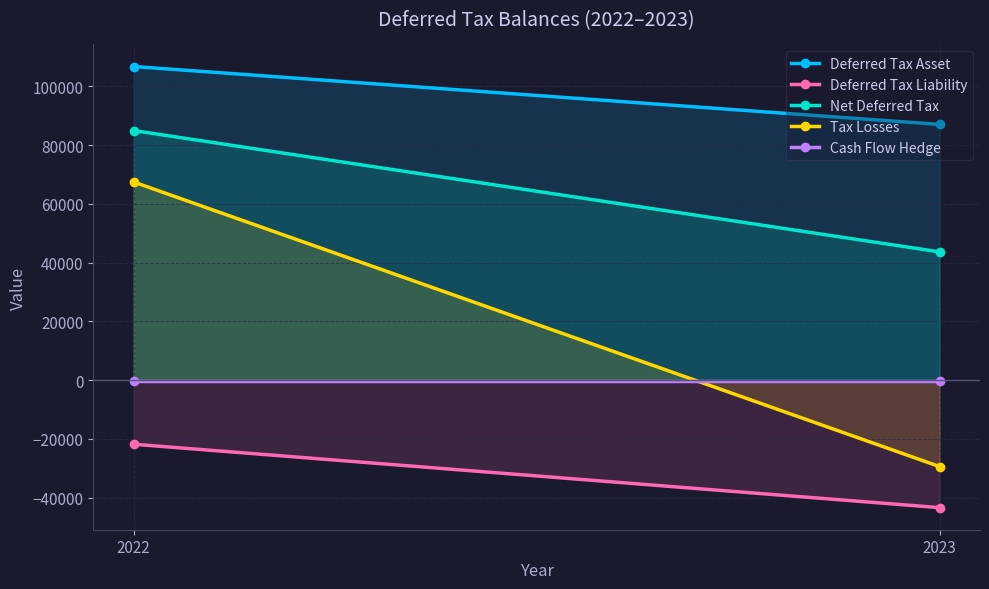

Reading left to right, list all the values displayed in this chart.

Deferred Tax Asset: 106723	87013
Deferred Tax Liability: -21787	-43372
Net Deferred Tax: 84936	43641
Tax Losses: 67442	-29406
Cash Flow Hedge: -293	-293